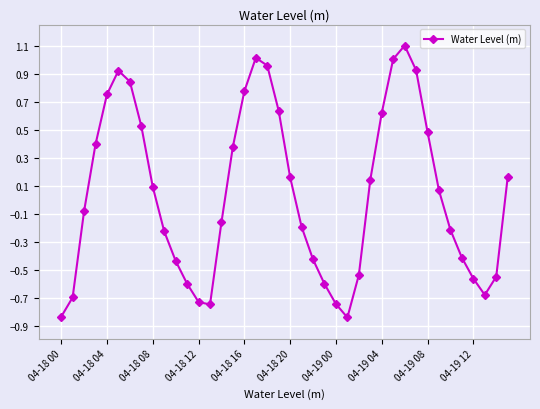

How many interior local valleys (lower than both neighbors) does the data have?

3